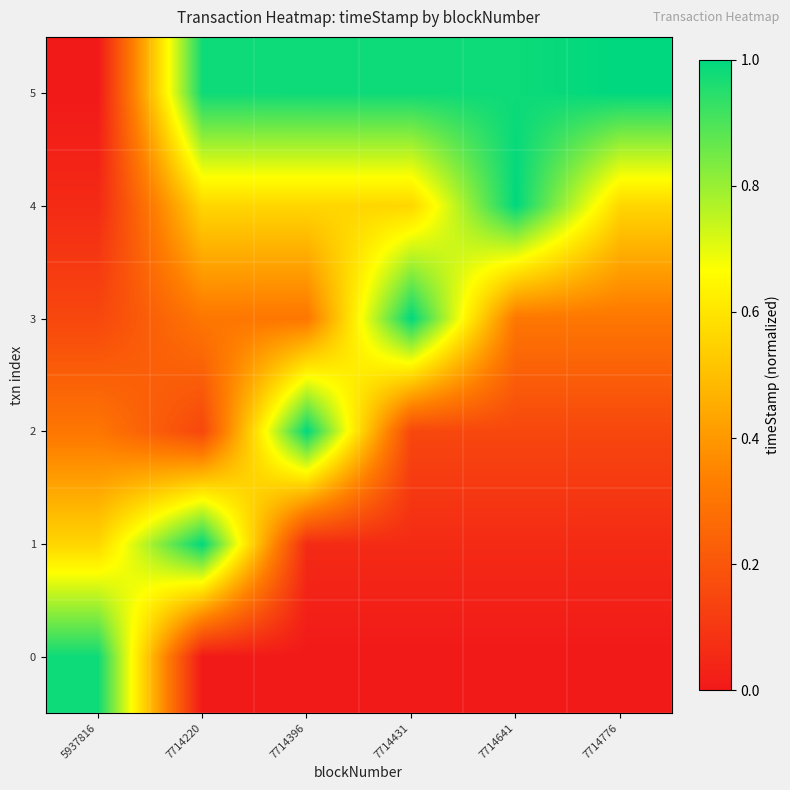

Reading left to right, what are all the values shown in this chart?

0: 5937816=1.0	7714220=0.0	7714396=0.0	7714431=0.0	7714641=0.0	7714776=0.0
1: 5937816=0.6	7714220=1.0	7714396=0.1	7714431=0.1	7714641=0.1	7714776=0.1
2: 5937816=0.3	7714220=0.2	7714396=1.0	7714431=0.2	7714641=0.2	7714776=0.2
3: 5937816=0.2	7714220=0.3	7714396=0.3	7714431=1.0	7714641=0.3	7714776=0.3
4: 5937816=0.1	7714220=0.6	7714396=0.6	7714431=0.6	7714641=1.0	7714776=0.6
5: 5937816=0.0	7714220=1.0	7714396=1.0	7714431=1.0	7714641=1.0	7714776=1.0